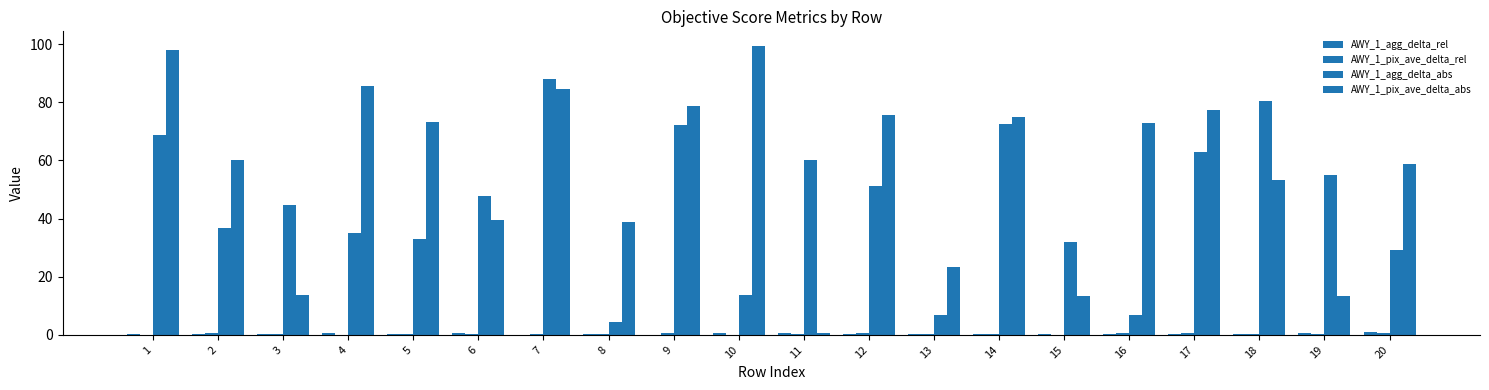

At which label does AWY_1_agg_delta_abs reach its minimum?

8